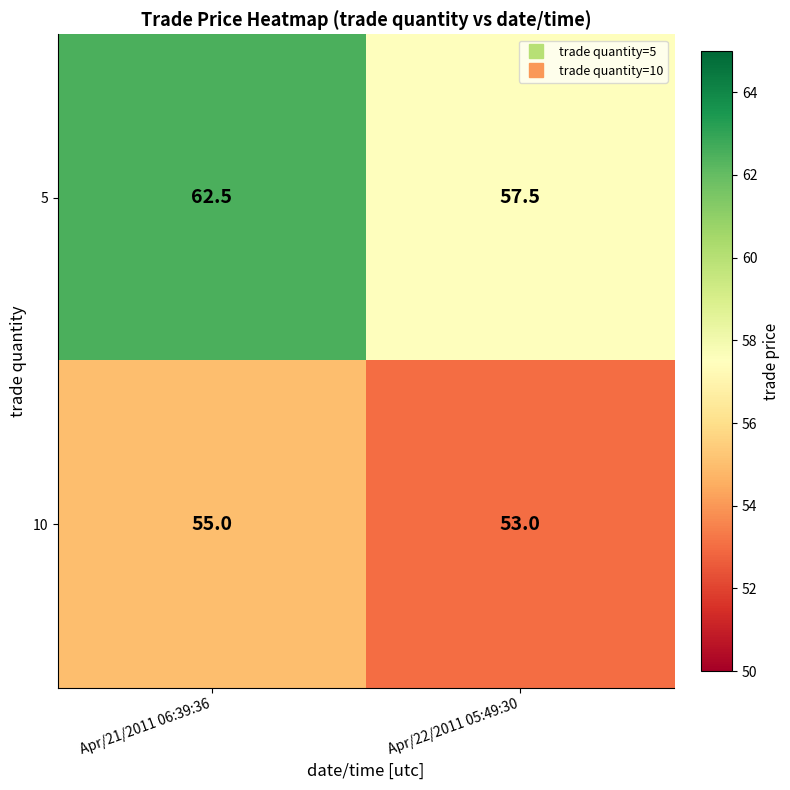

Between Apr/21/2011 06:39:36 and Apr/22/2011 05:49:30, which series saw the biggest shift?

5